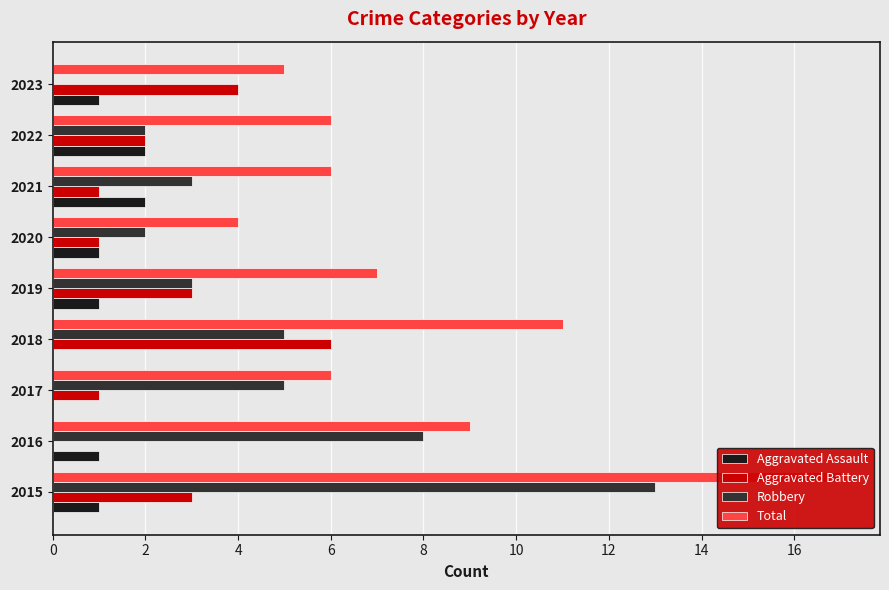

What is the difference between the highest and lowest values at 2022?

4